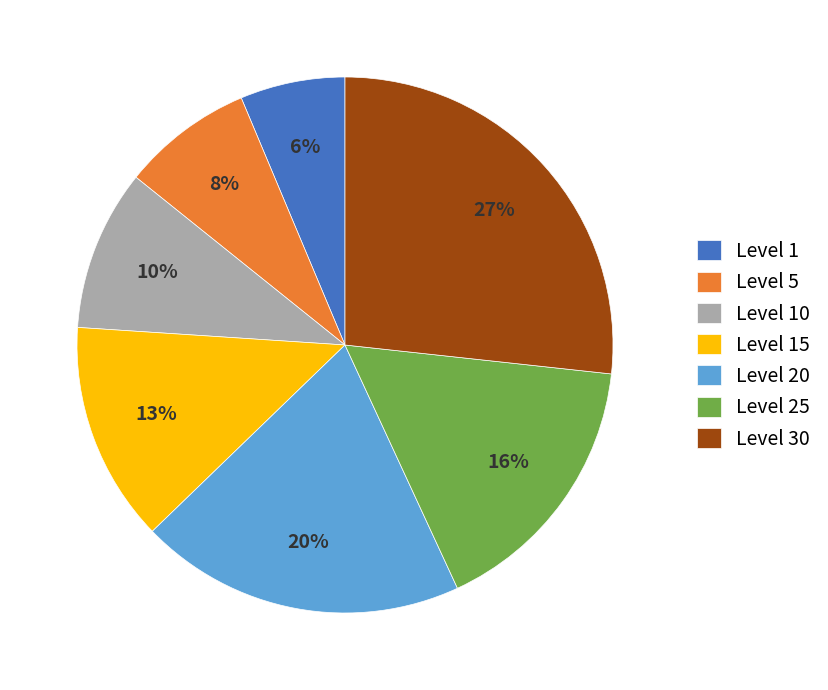

Which category has the smallest portion of the pie?

Level 1